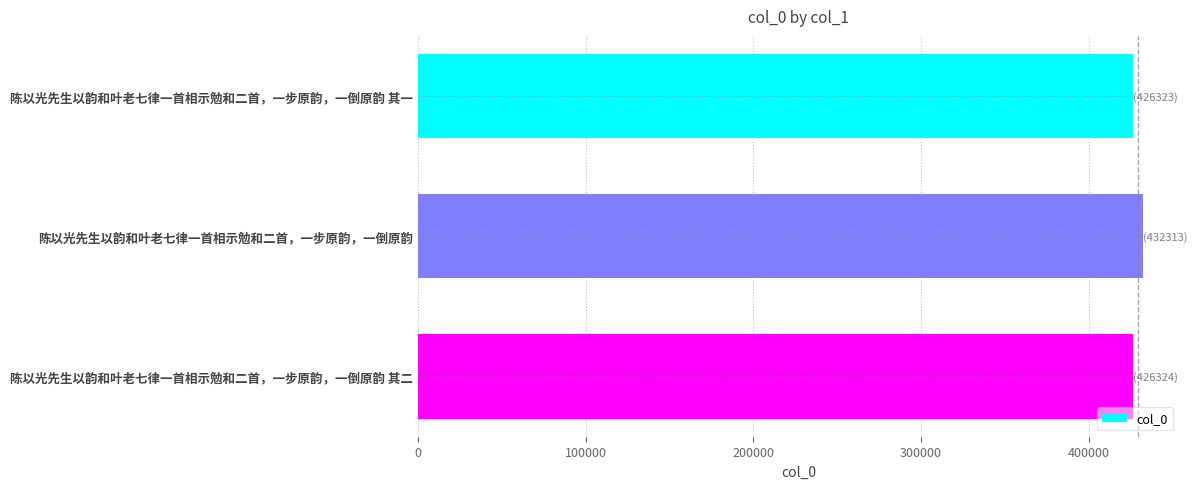

The chart shows a value of 266839 at 陈以光先生以韵和叶老七律一首相示勉和二首，一步原韵，一倒原韵. True or false?

False